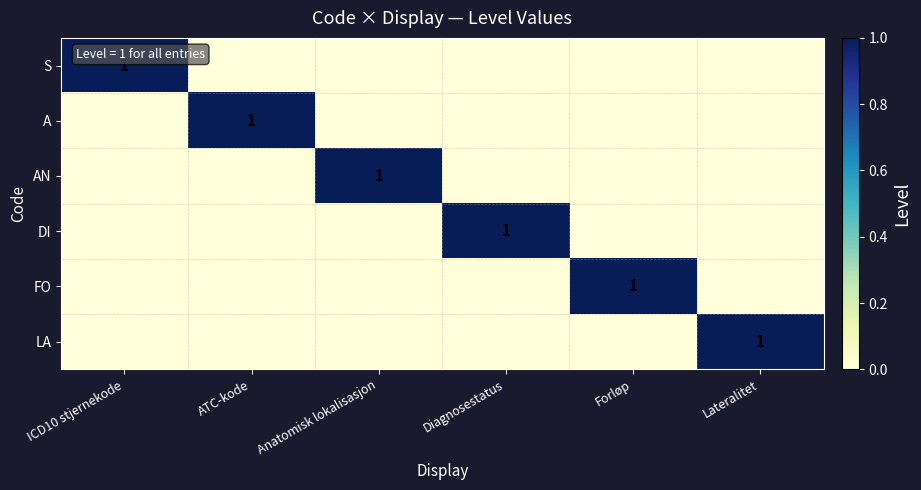

Rank the series by their maximum value, from highest to lowest.

S, A, AN, DI, FO, LA